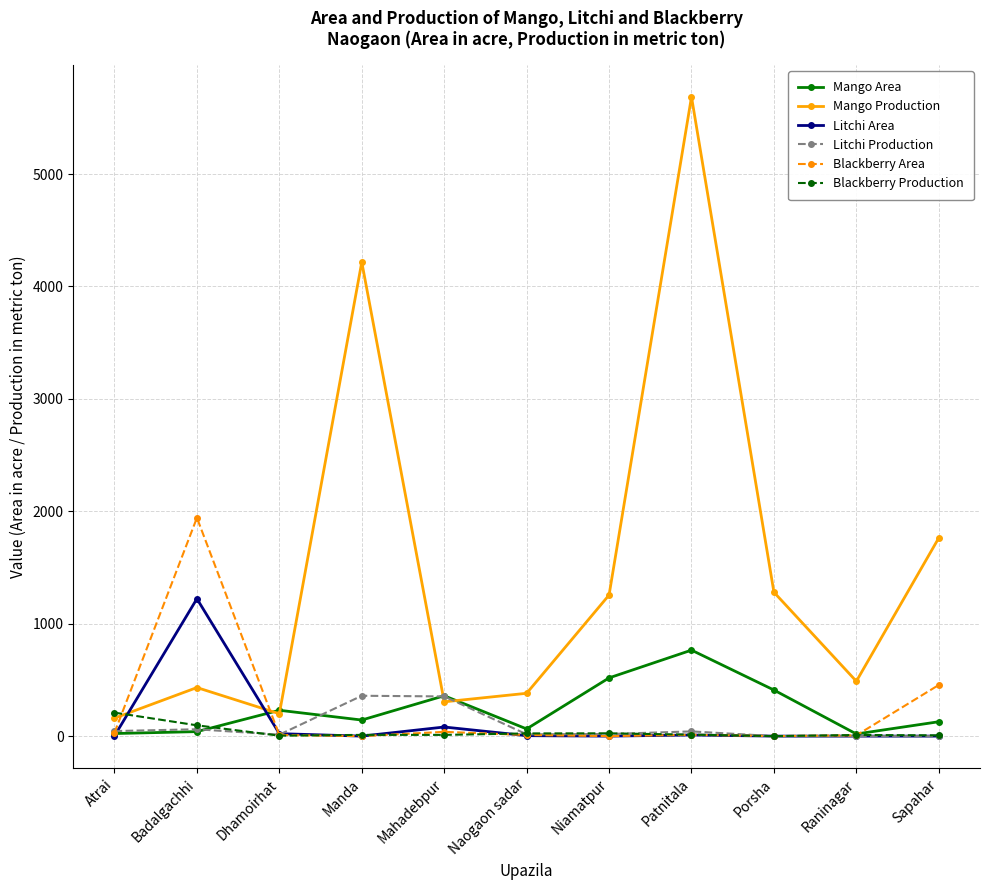

After their last crossing, which series has the higher values: Blackberry Area or Blackberry Production?

Blackberry Area